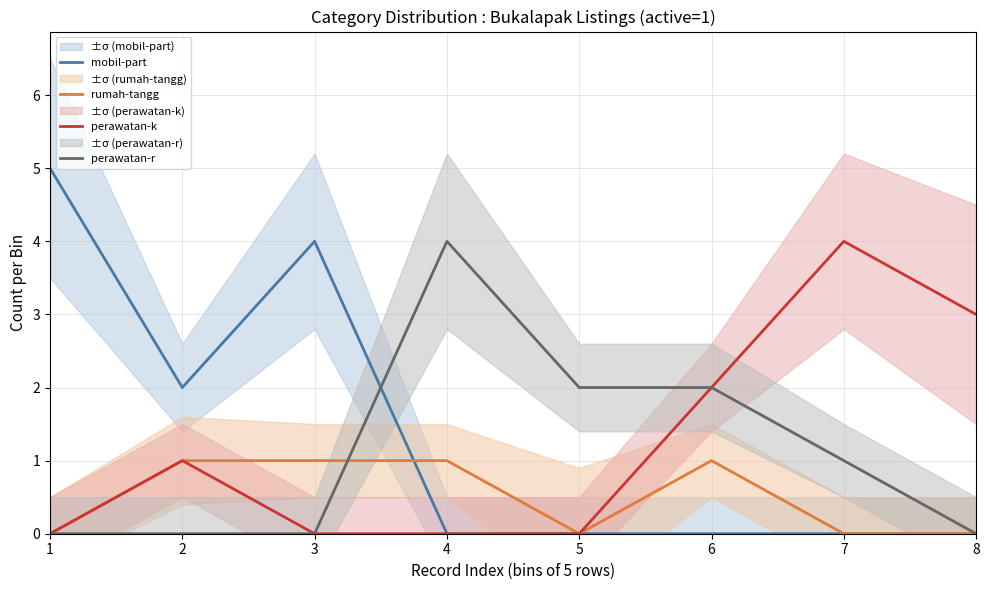

In mobil-part, how many points are higher than both neighbors (excluding endpoints)?

1